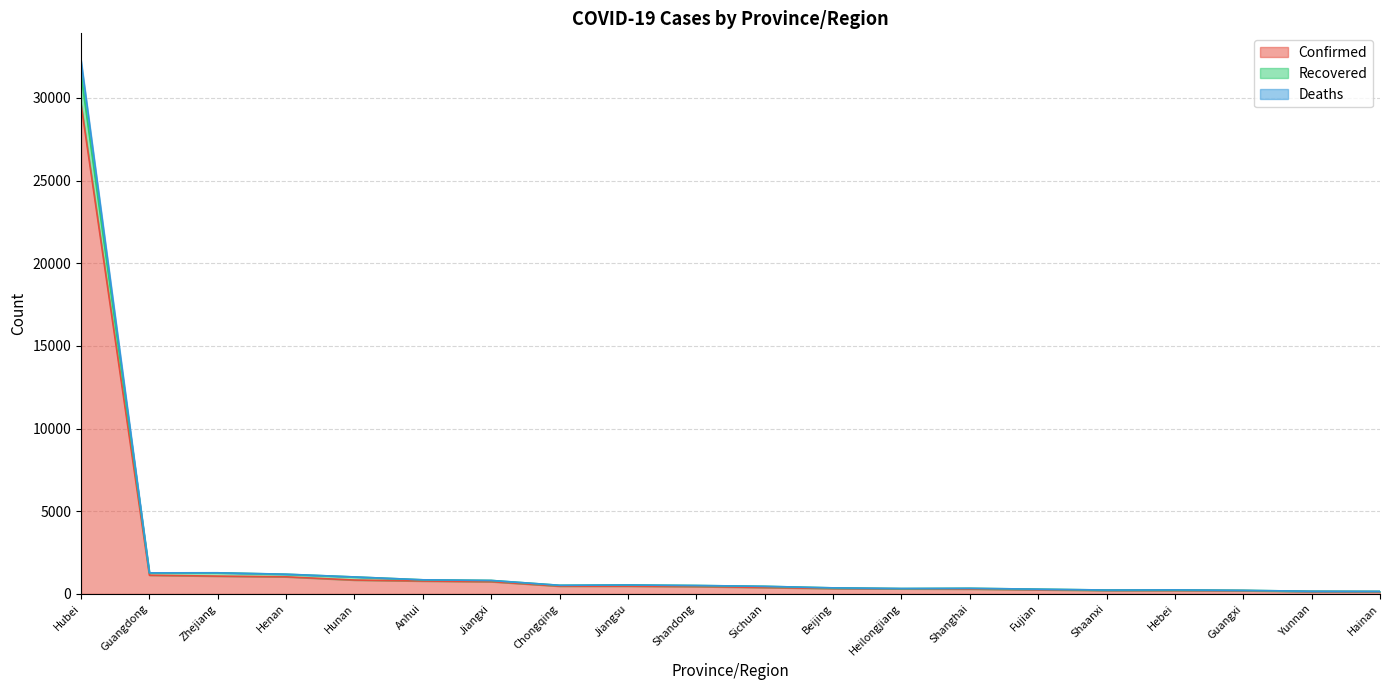

Reading right to left, list all the values displayed in this chart.

Confirmed: 131	141	195	206	208	250	293	307	326	386	444	468	468	740	779	838	1033	1075	1131	29631
Recovered: 150	159	213	240	233	285	337	321	363	457	507	539	519	813	851	1024	1186	1276	1272	31426
Deaths: 153	159	214	242	233	285	338	327	365	458	508	539	521	813	852	1025	1192	1276	1273	32297